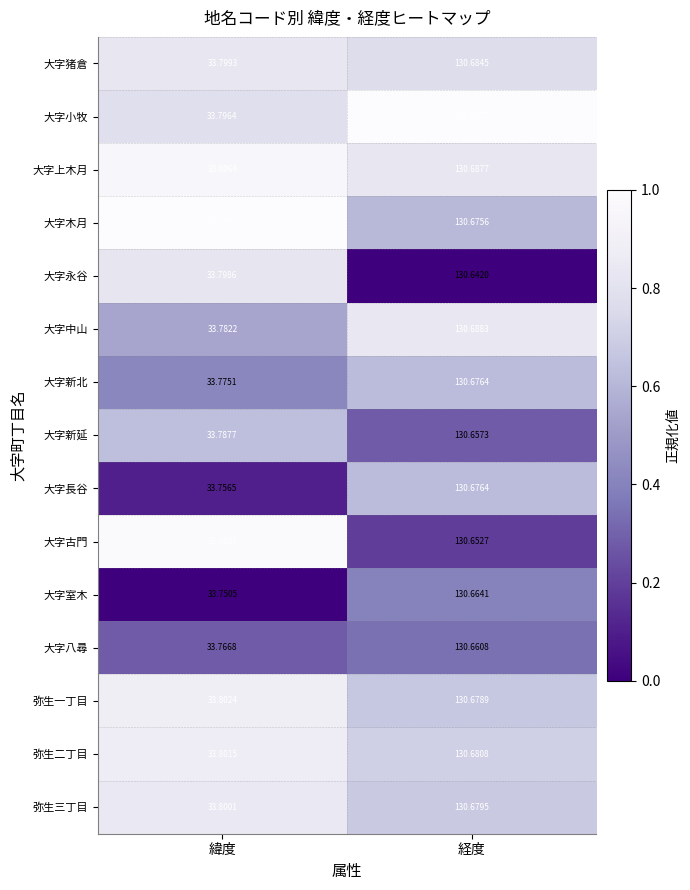

Which category has the lowest value across all series?

緯度